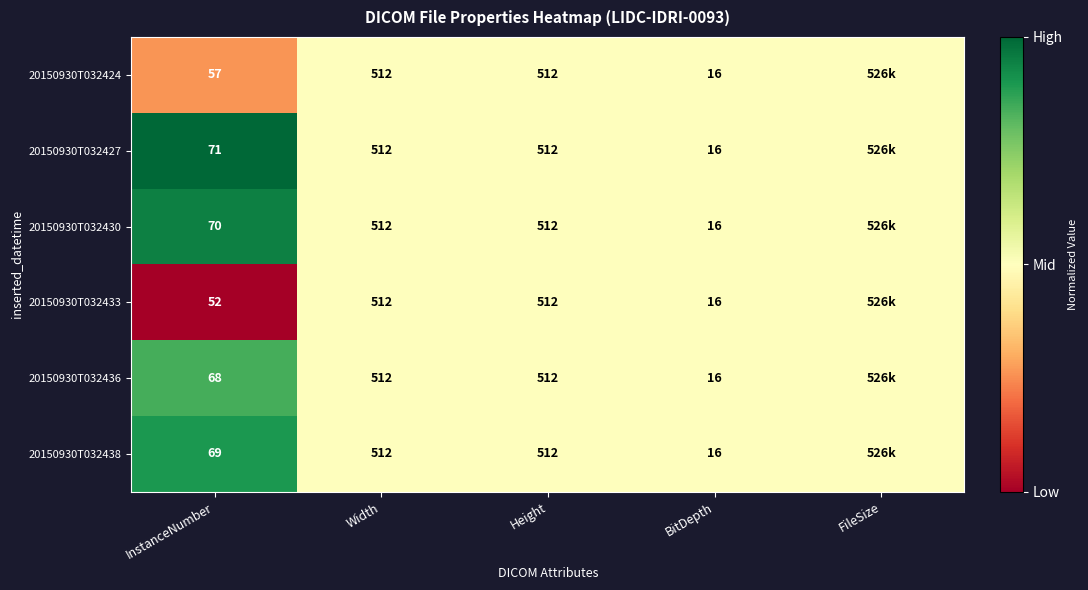

Between InstanceNumber and Width, which series saw the biggest shift?

20150930T032433